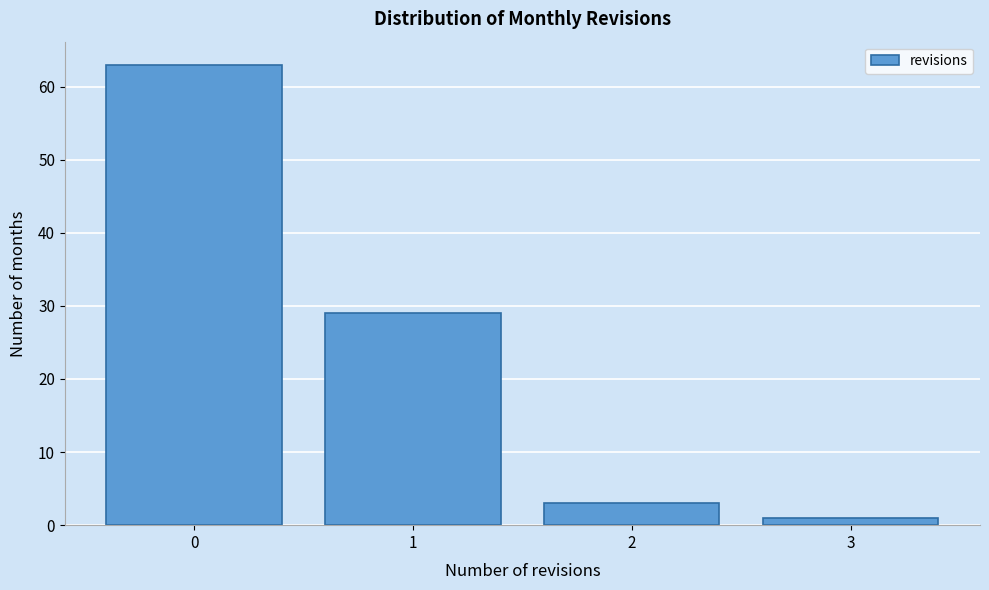

Reading left to right, extract all data points from this chart.

63	29	3	1